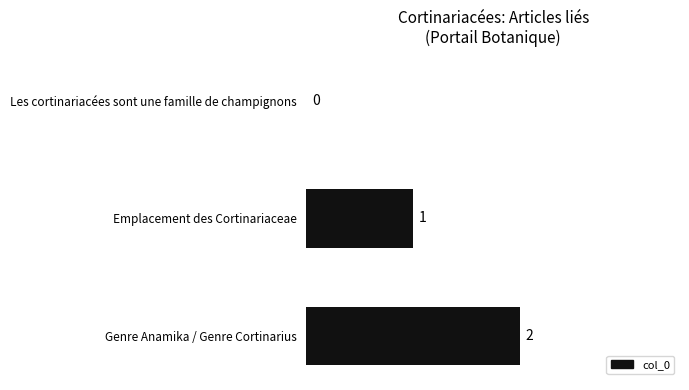

What is the change in value from Les cortinariacées sont une famille de champignons to Emplacement des Cortinariaceae?

+1